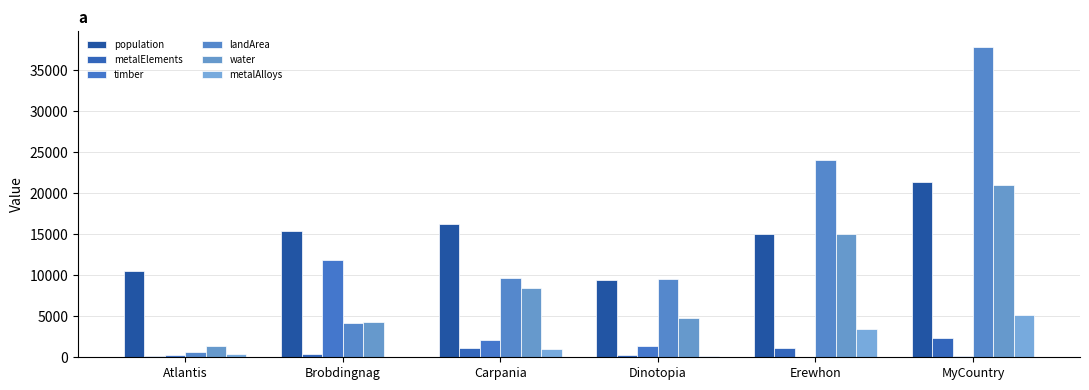

What is the label of the 6th bar from the left?

MyCountry